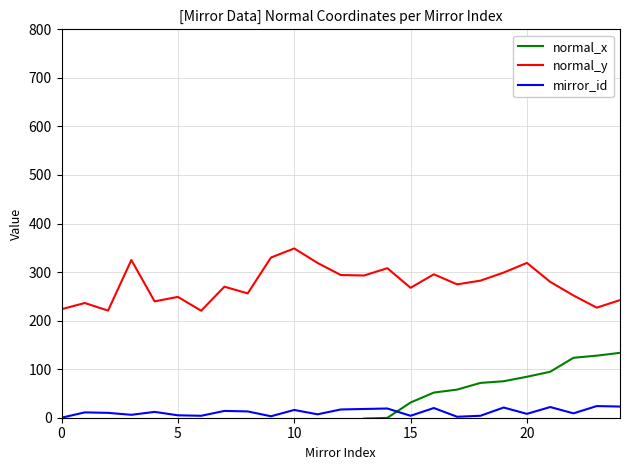

True or false: mirror_id and normal_y cross at least once.

False